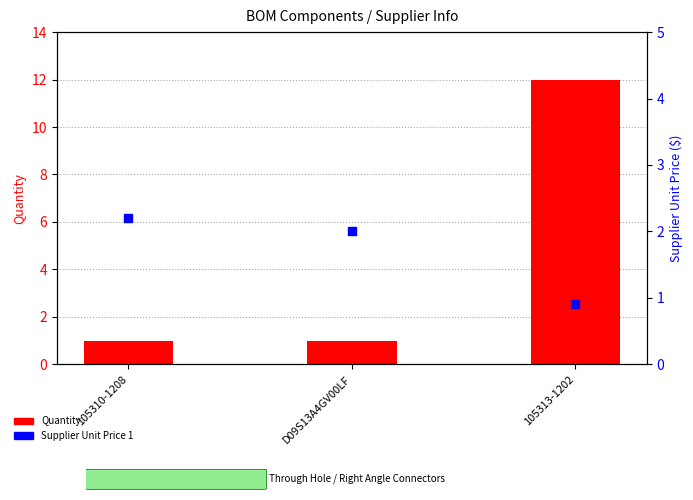

Which series reaches the maximum Y coordinate?

Quantity